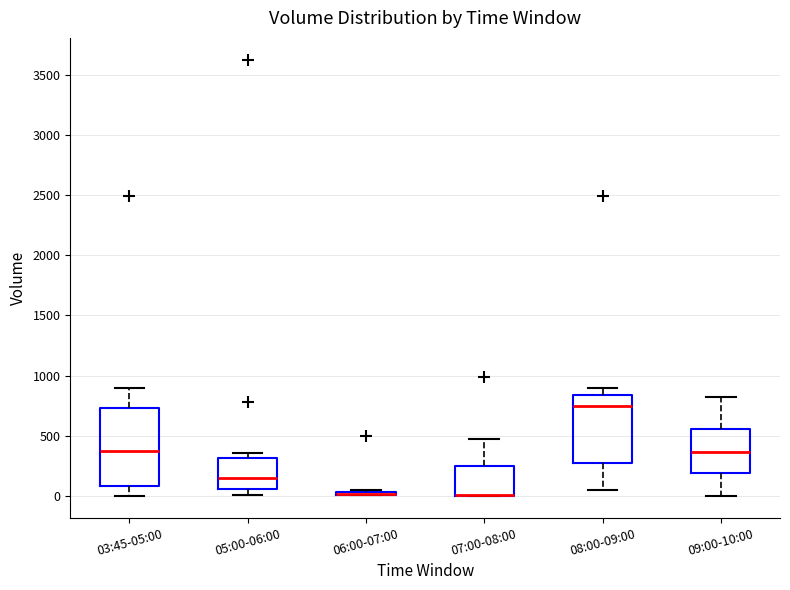

Comparing the boxes themselves (not the whiskers), which one is the tallest?

03:45-05:00